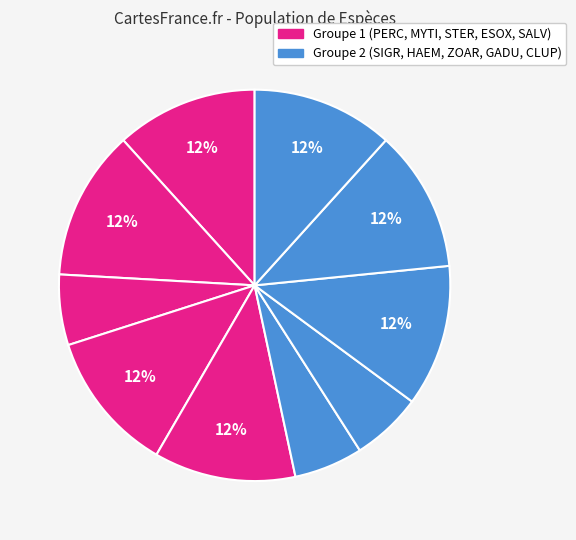

Rank the categories by value from lowest to highest.

SIGR, STER, HAEM, CLUP, ESOX, GADU, PERC, SALV, ZOAR, MYTI